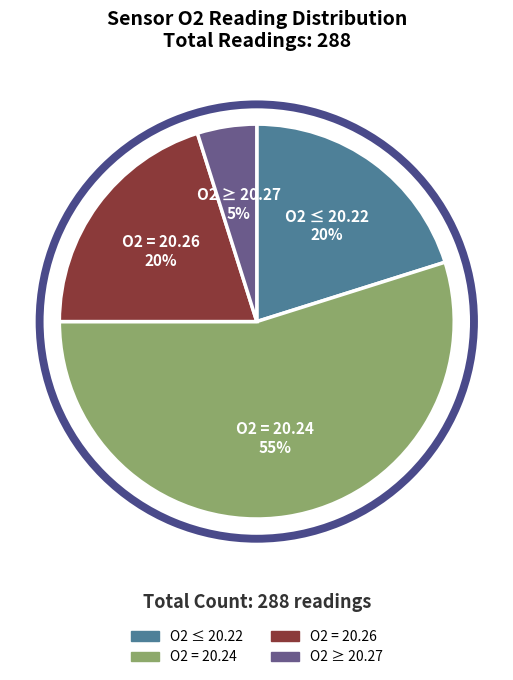

Which category has the smallest portion of the pie?

O2 >= 20.27